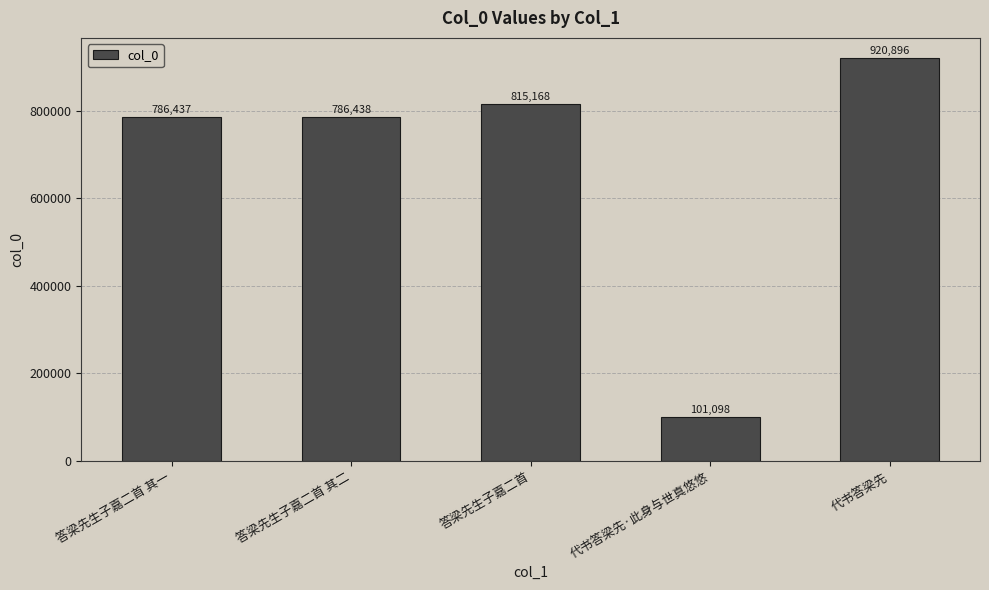

What position from the right is 答梁先生子嘉二首?

3